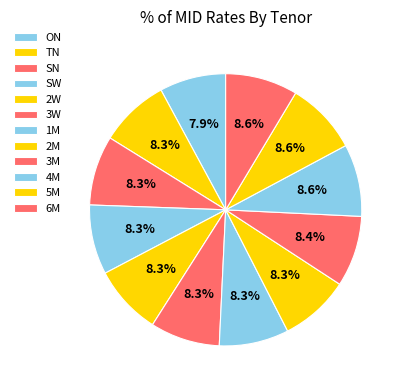

Count the number of slices in the pie.

12